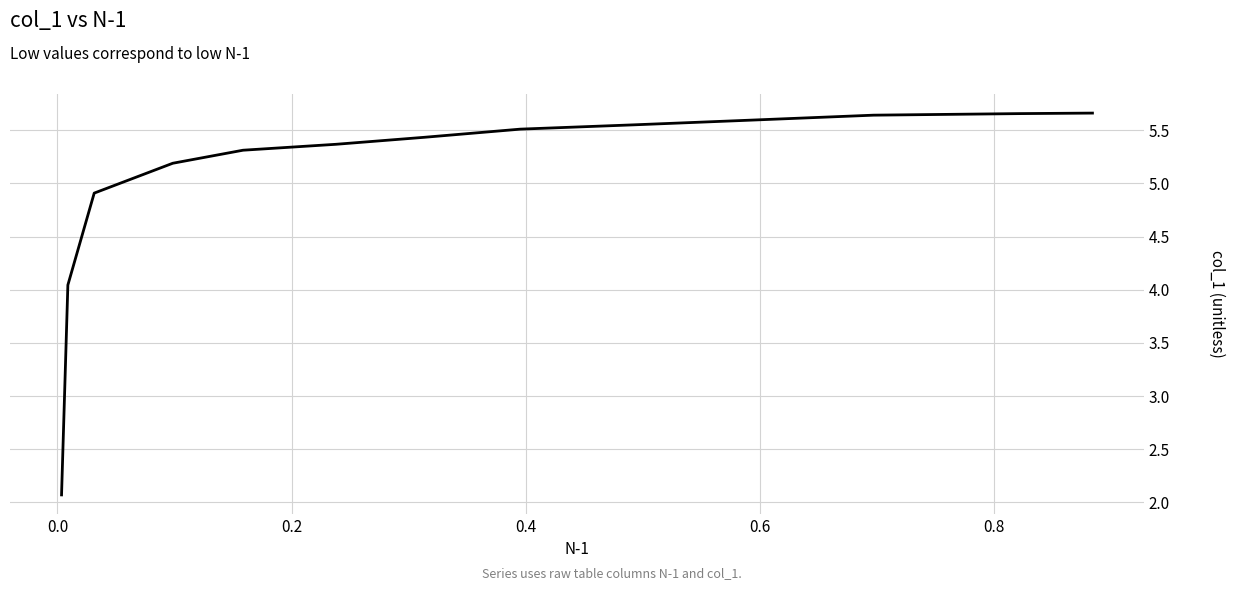

True or false: the data shows 1.4 at 0.8.

False